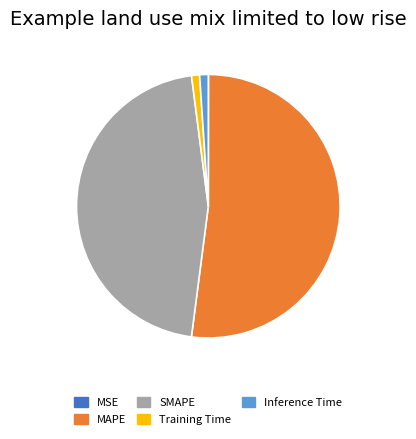

Combined, do Training Time and SMAPE account for over 50%?

No